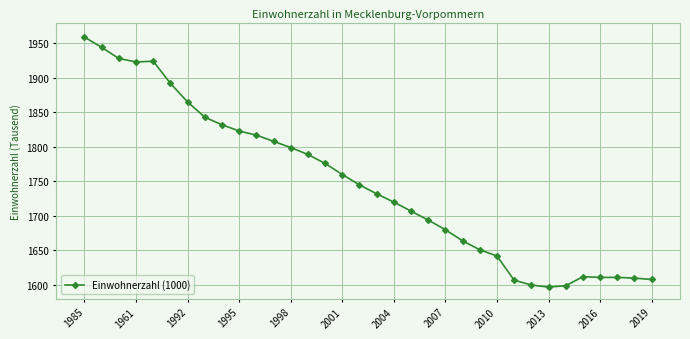

What is the smallest value displayed?

1597